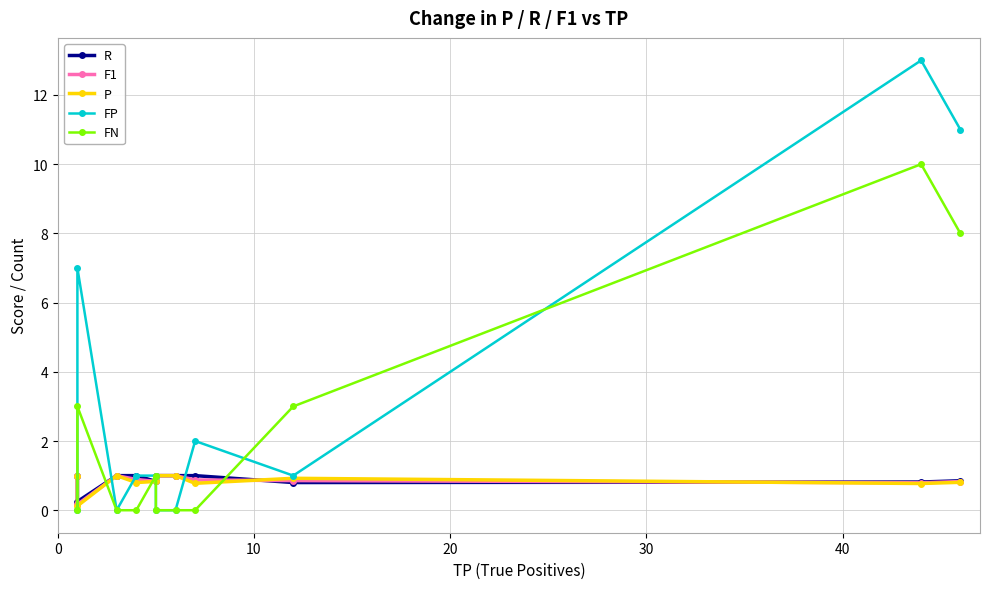

Which series has the largest total across all categories?

FP